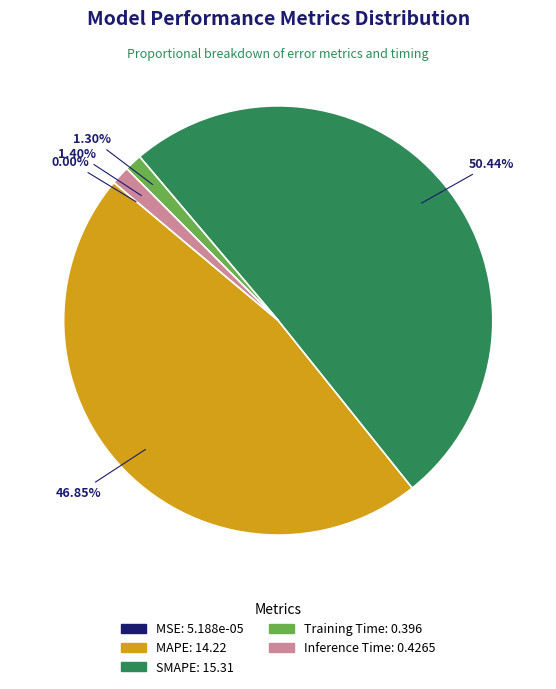

To the nearest percent, what portion does SMAPE represent?

50%